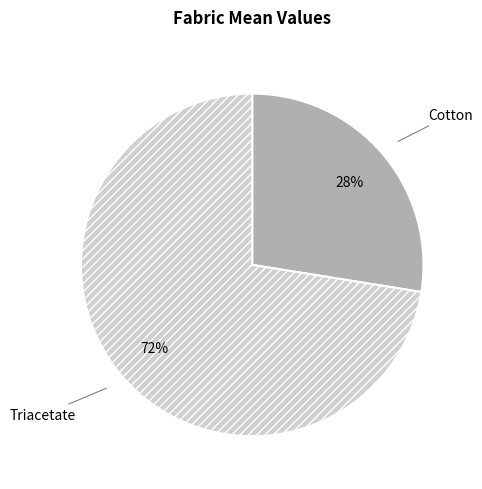

To the nearest percent, what percentage of the pie is Triacetate?

72%